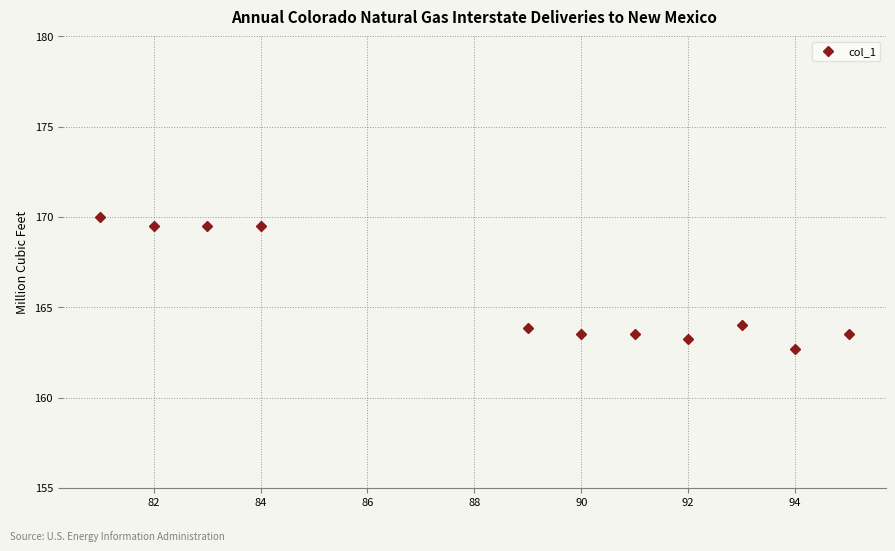

What is the maximum value shown in the chart?

170.0